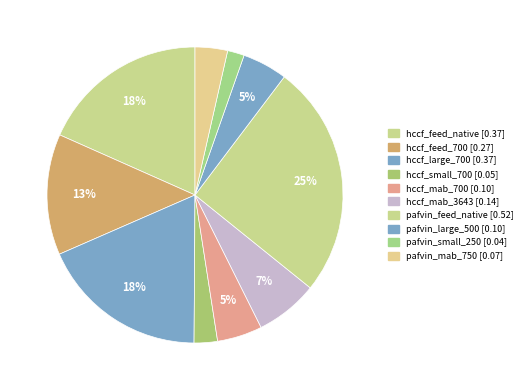

Which category has the biggest portion of the pie?

pafvin_feed_native